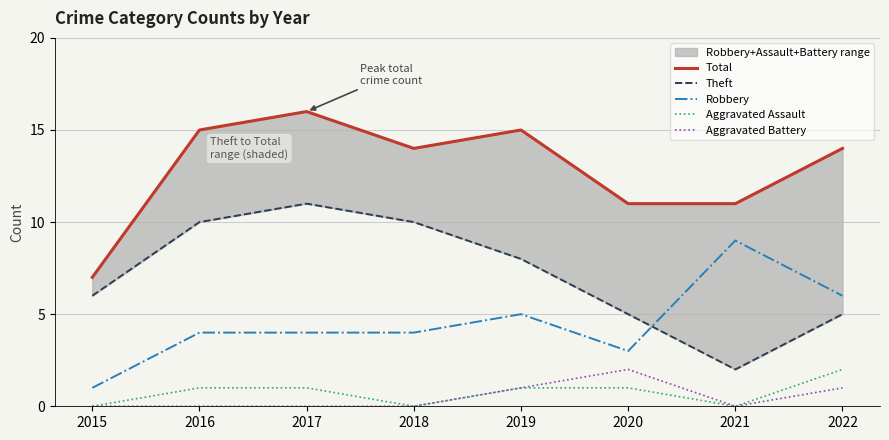

At how many categories does at least one series exceed 13?

5